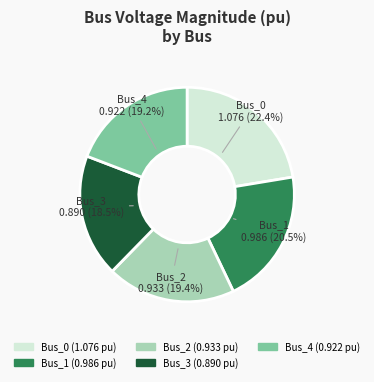

Do Bus_1 and Bus_0 together represent more than half of the pie?

No